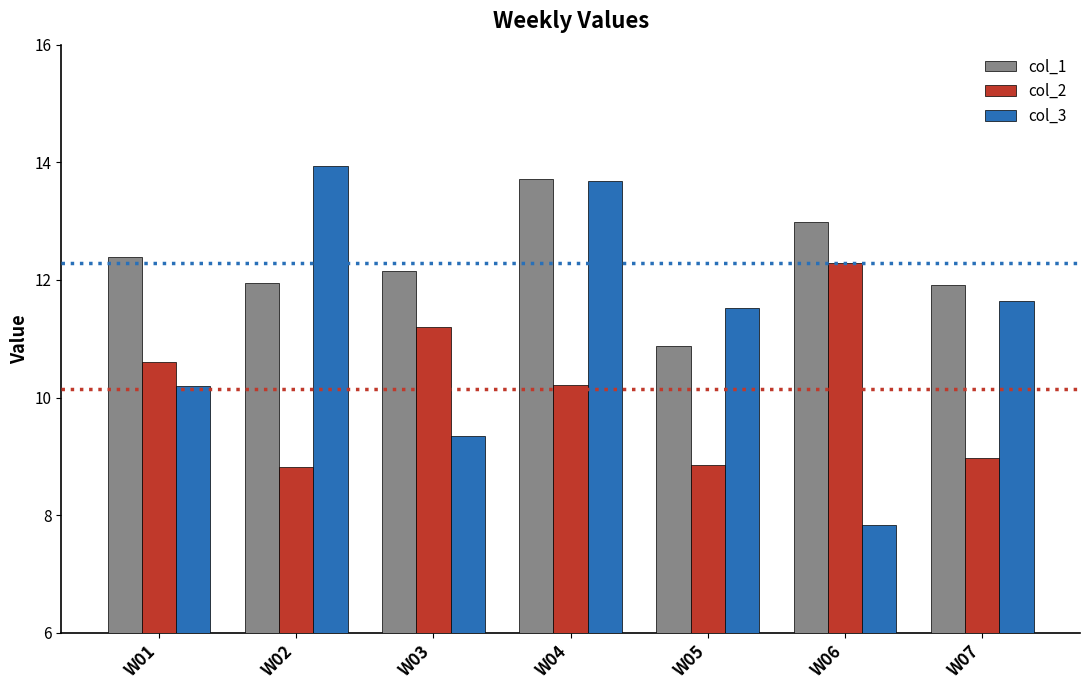

Which series has the largest total across all categories?

col_1